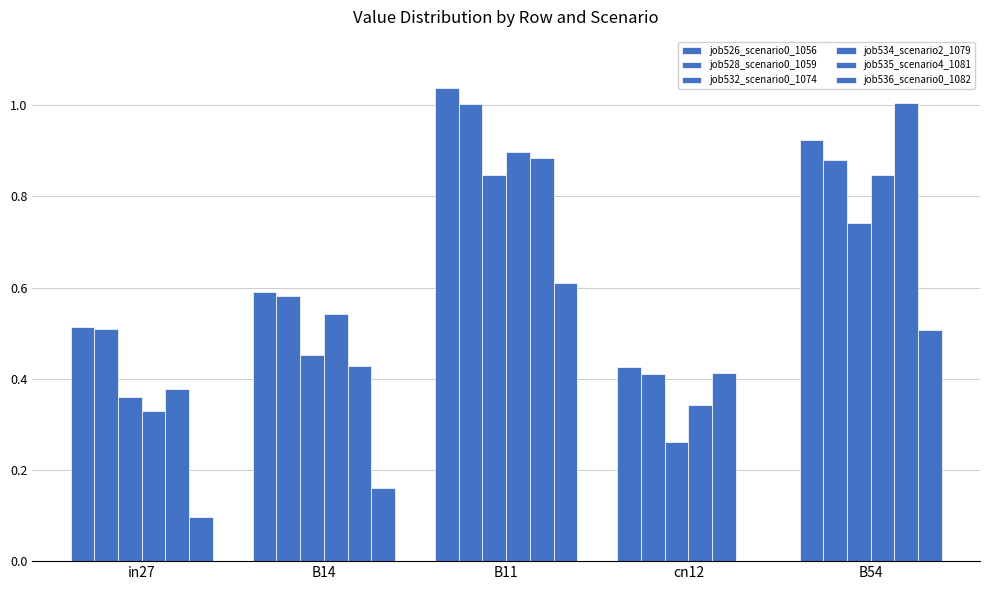

Reading left to right, transcribe all the data shown in this chart.

job526_scenario0_1056: 0.5	0.6	1.0	0.4	0.9
job528_scenario0_1059: 0.5	0.6	1.0	0.4	0.9
job532_scenario0_1074: 0.4	0.5	0.8	0.3	0.7
job534_scenario2_1079: 0.3	0.5	0.9	0.3	0.8
job535_scenario4_1081: 0.4	0.4	0.9	0.4	1.0
job536_scenario0_1082: 0.1	0.2	0.6	0.0	0.5